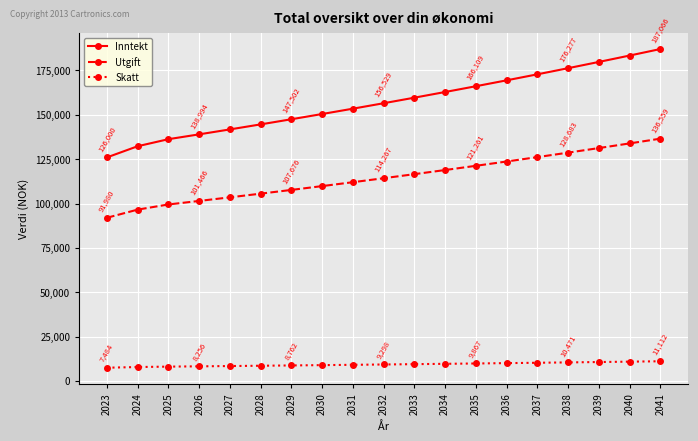

How many values in the Utgift series are below 114266?

9